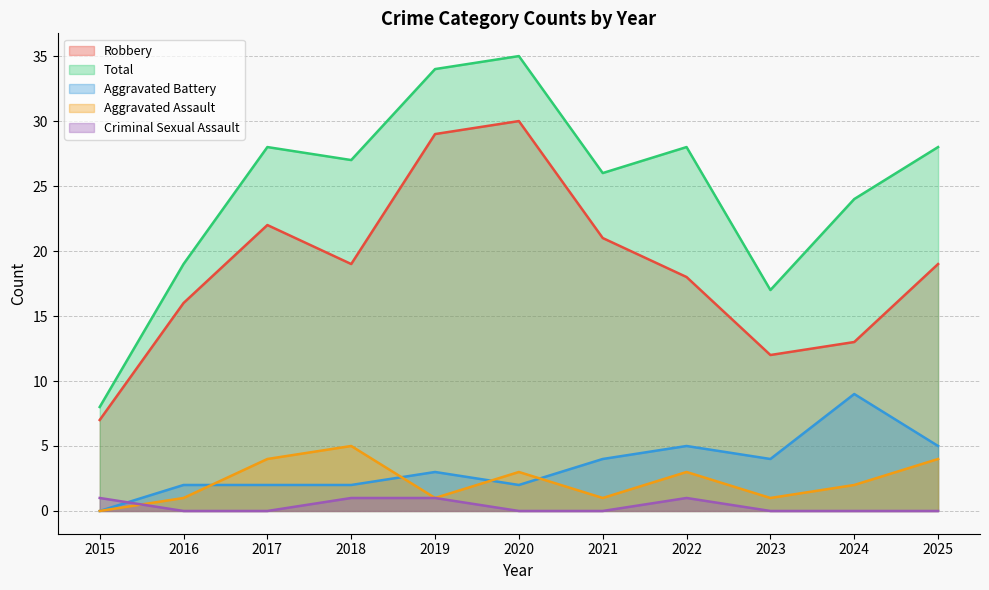

Is it true that Total equals 34 at 2024?

False